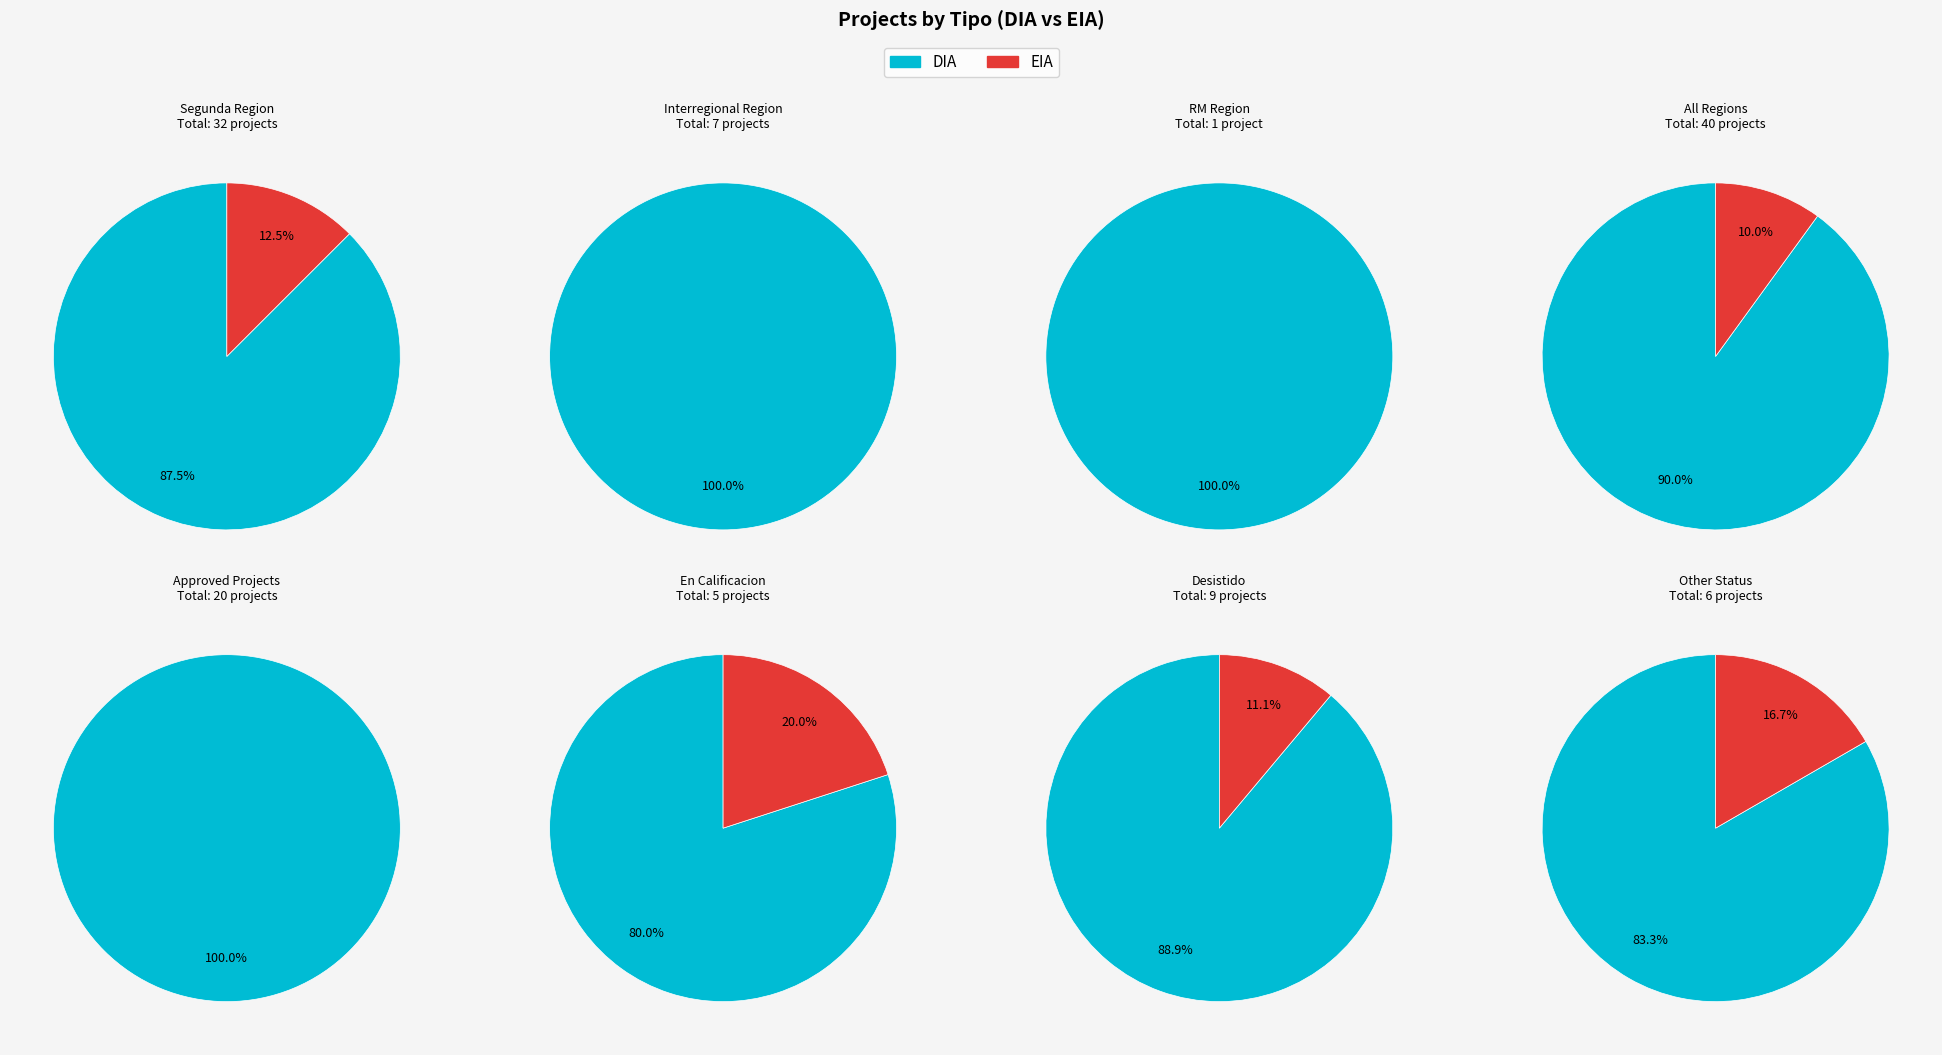

Which slice is the largest?

DIA